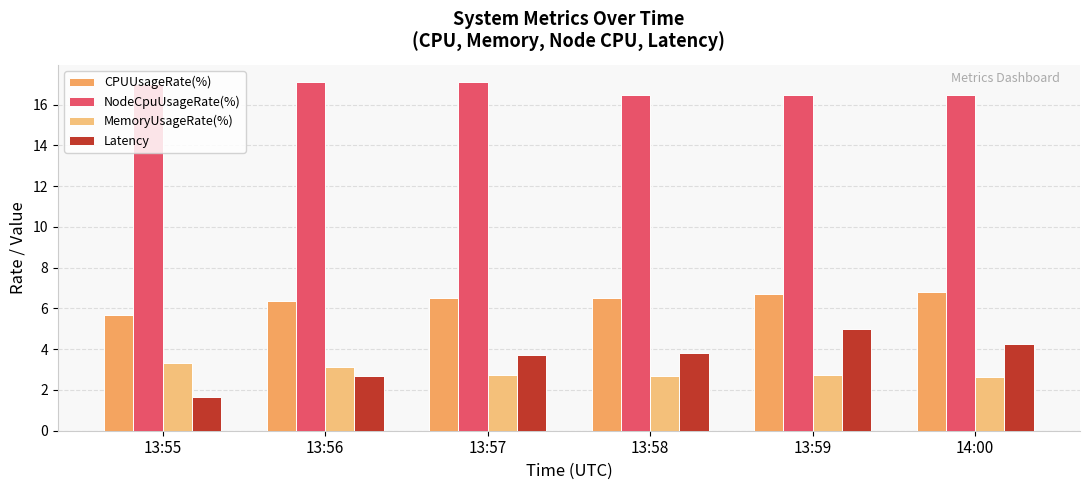

The NodeCpuUsageRate(%) series shows 22.3 at 13:59. True or false?

False